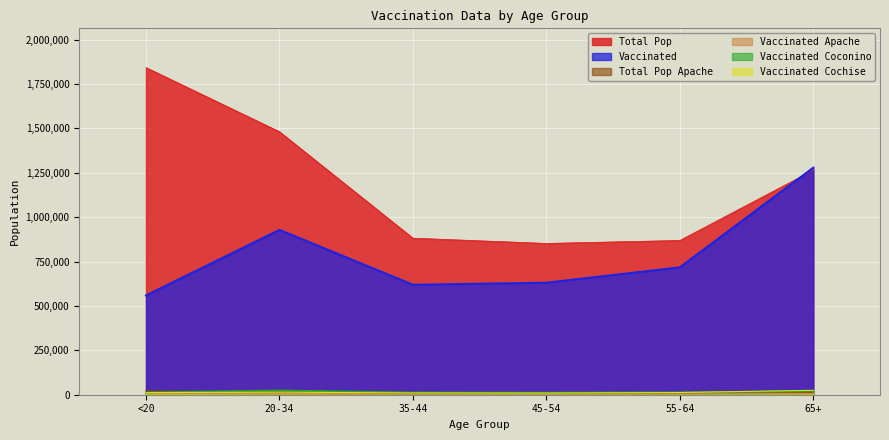

Which series has the widest spread of values?

Total Pop